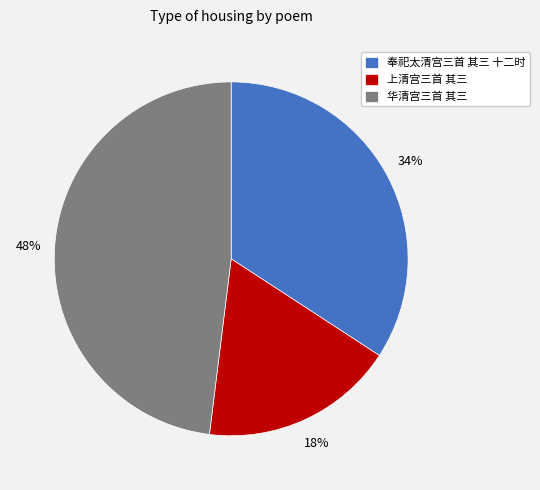

Combined, do 上清宫三首 其三 and 华清宫三首 其三 account for over 50%?

Yes